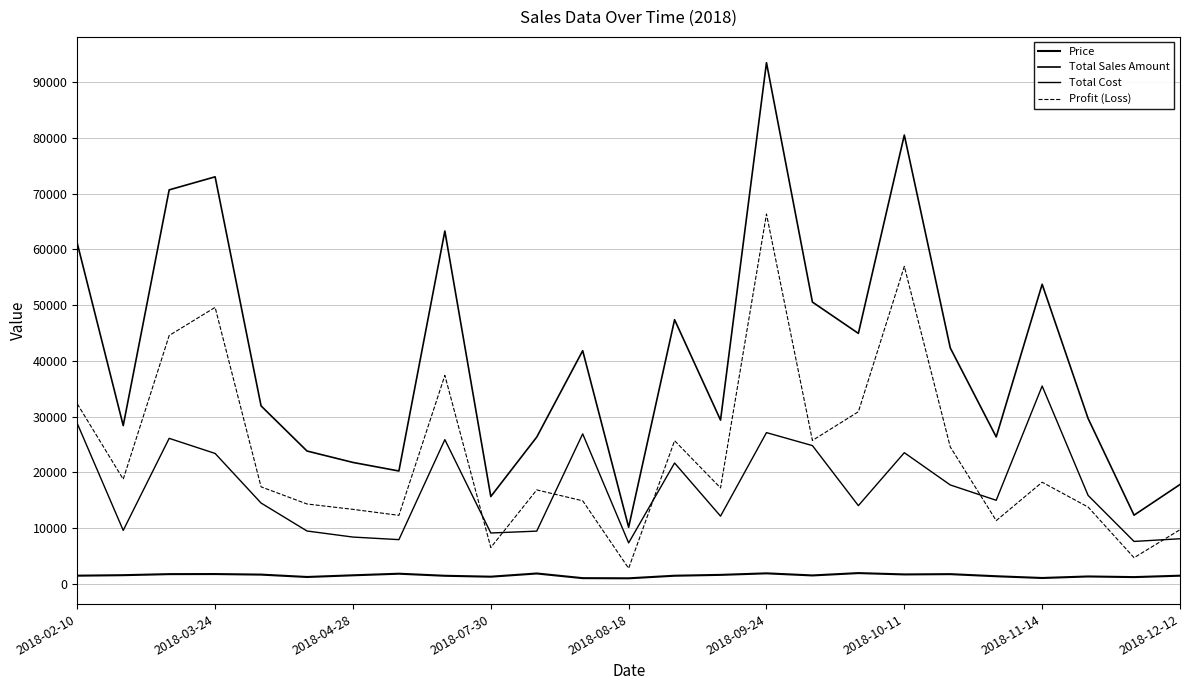

Count the number of data series in this chart.

4